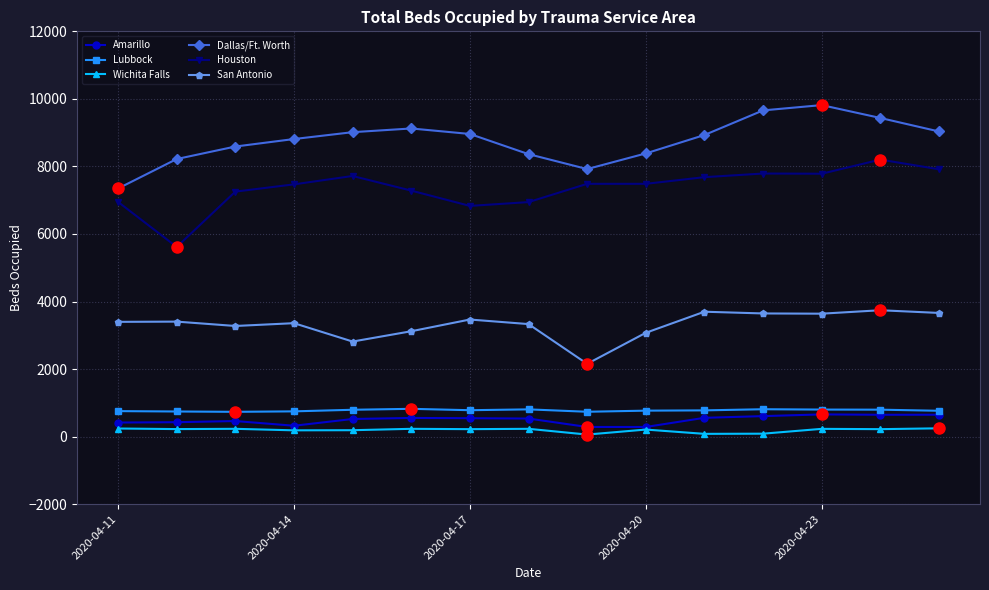

True or false: Dallas/Ft. Worth has more than 1 points higher than both neighbors.

True